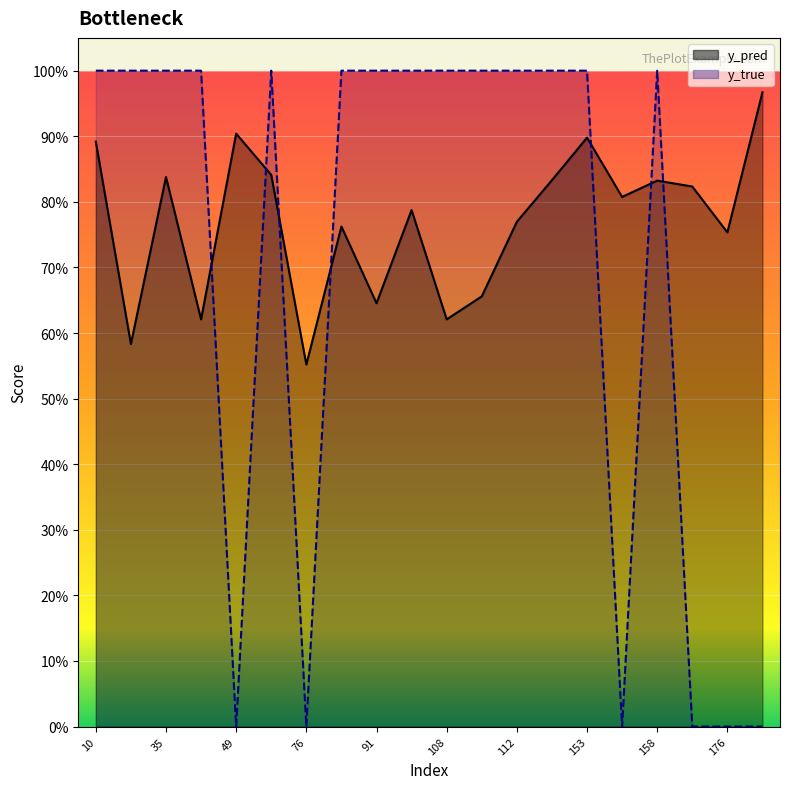

At which category does y_pred reach its first local peak?

35